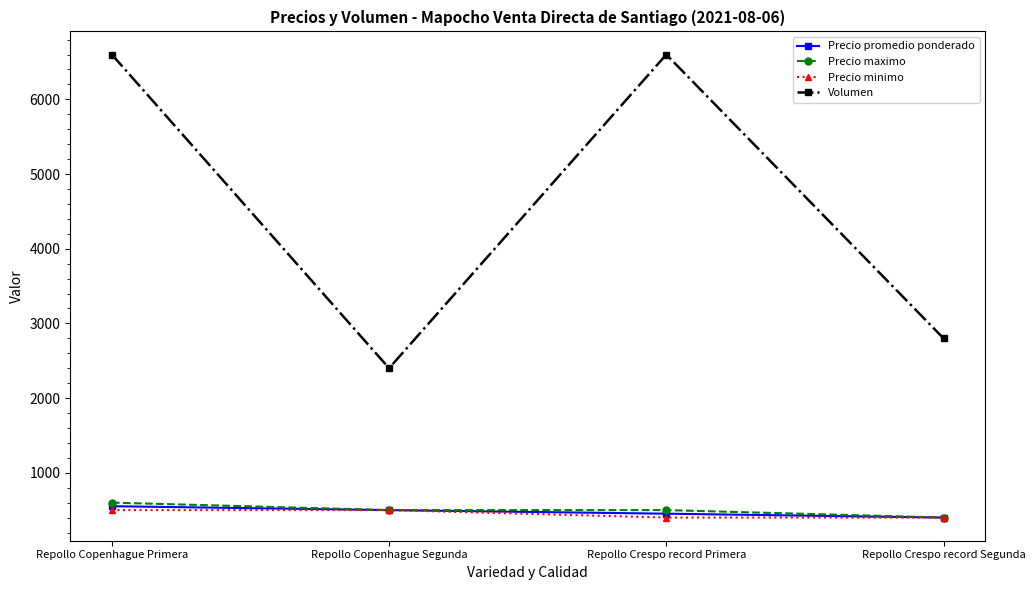

Reading left to right, extract all data points from this chart.

Precio promedio ponderado: Repollo Copenhague Primera=552	Repollo Copenhague Segunda=500	Repollo Crespo record Primera=452	Repollo Crespo record Segunda=400
Precio maximo: Repollo Copenhague Primera=600	Repollo Copenhague Segunda=500	Repollo Crespo record Primera=500	Repollo Crespo record Segunda=400
Precio minimo: Repollo Copenhague Primera=500	Repollo Copenhague Segunda=500	Repollo Crespo record Primera=400	Repollo Crespo record Segunda=400
Volumen: Repollo Copenhague Primera=6600	Repollo Copenhague Segunda=2400	Repollo Crespo record Primera=6600	Repollo Crespo record Segunda=2800